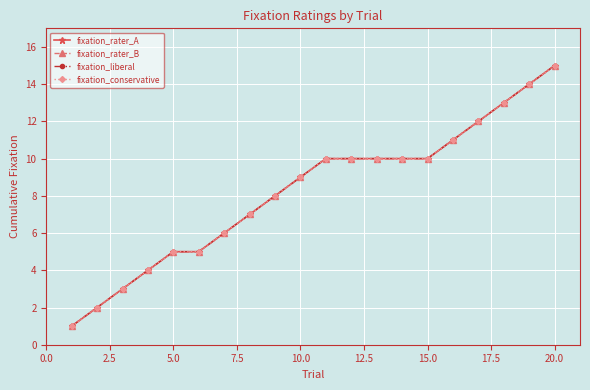

What is the sum of all fixation_rater_A values?

165